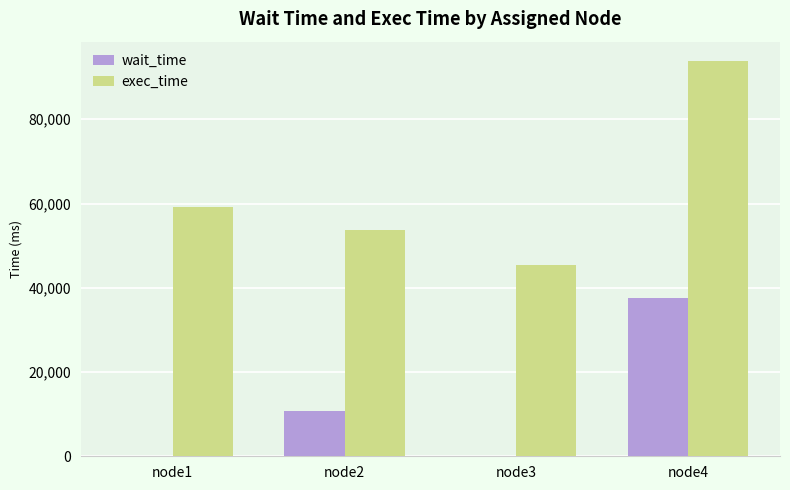

Are the bars horizontal?

No